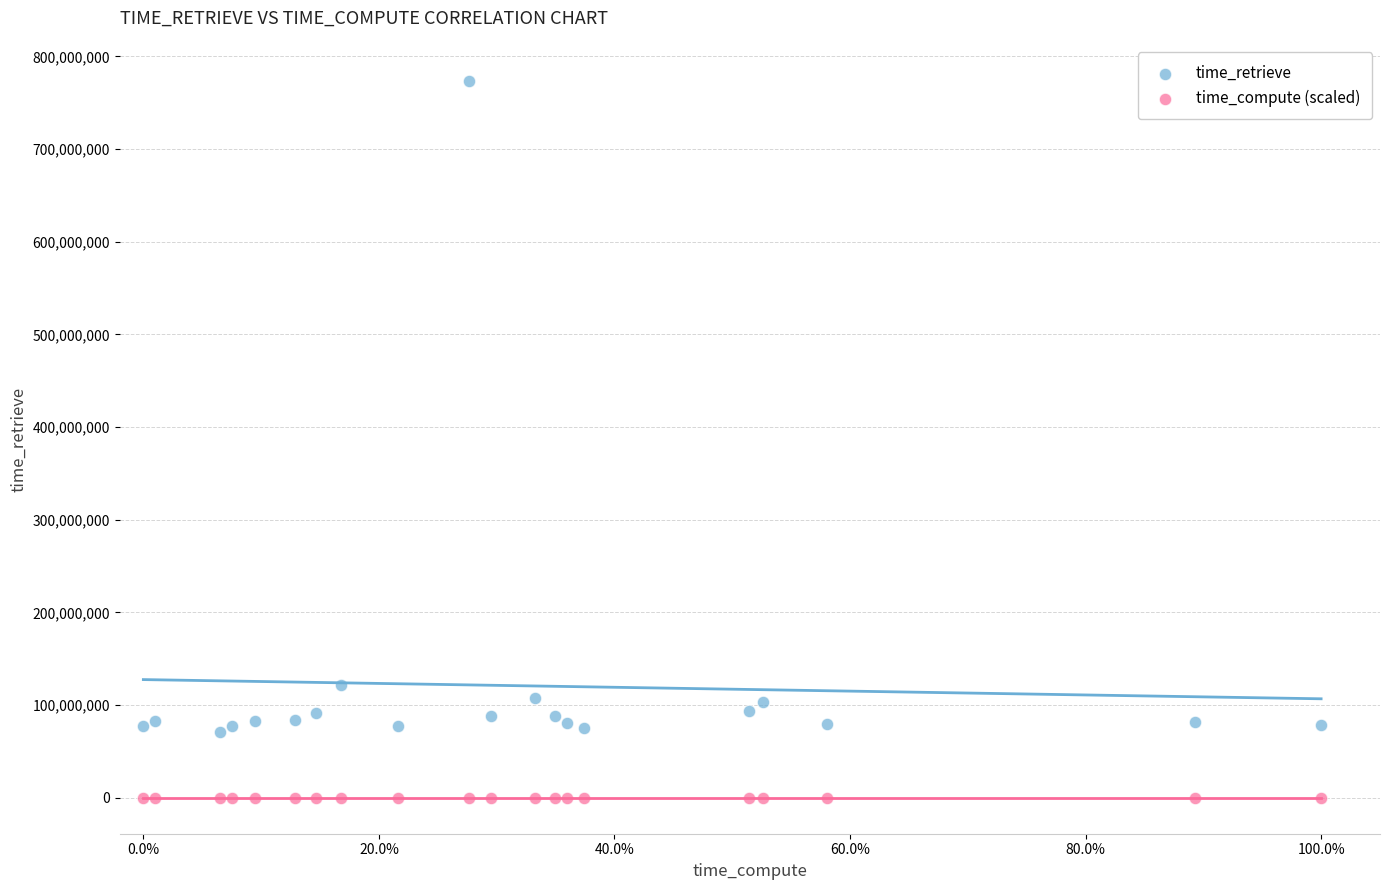

Which series has the widest spread of Y values?

time_retrieve